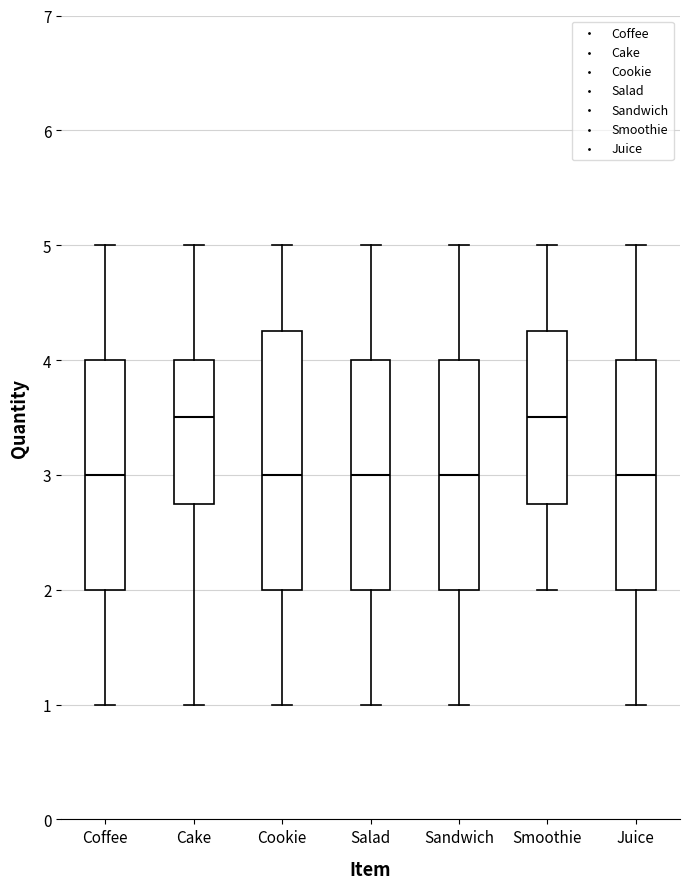

Reading left to right, read every box against the y-axis: the position of its median line, the range the box covers, and the ends of its whiskers. The values are not printed on the chart, so give them approximately, as read against the axis.

Coffee: median 3.0, box 2.0 to 4.0, whiskers 1.0 to 5.0
Cake: median 3.5, box 2.8 to 4.0, whiskers 1.0 to 5.0
Cookie: median 3.0, box 2.0 to 4.3, whiskers 1.0 to 5.0
Salad: median 3.0, box 2.0 to 4.0, whiskers 1.0 to 5.0
Sandwich: median 3.0, box 2.0 to 4.0, whiskers 1.0 to 5.0
Smoothie: median 3.5, box 2.8 to 4.3, whiskers 2.0 to 5.0
Juice: median 3.0, box 2.0 to 4.0, whiskers 1.0 to 5.0